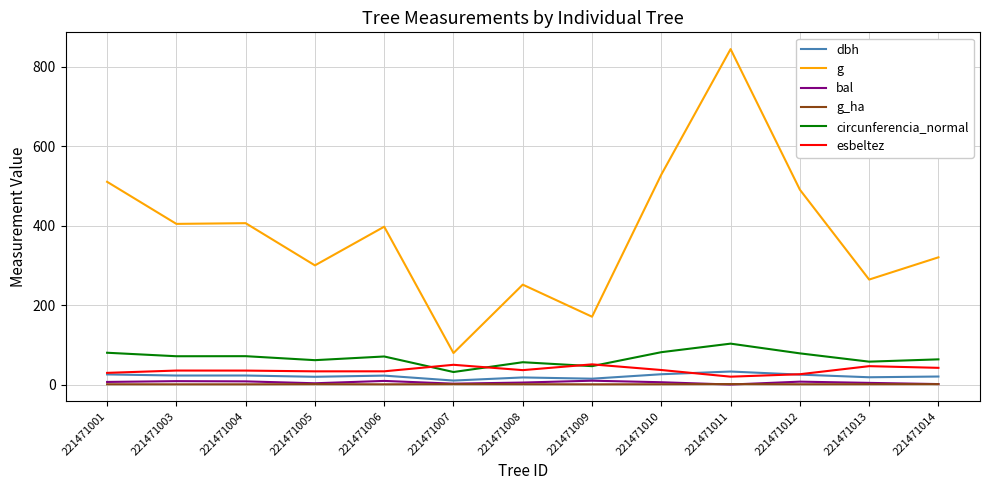

True or false: g and dbh cross at least once.

False